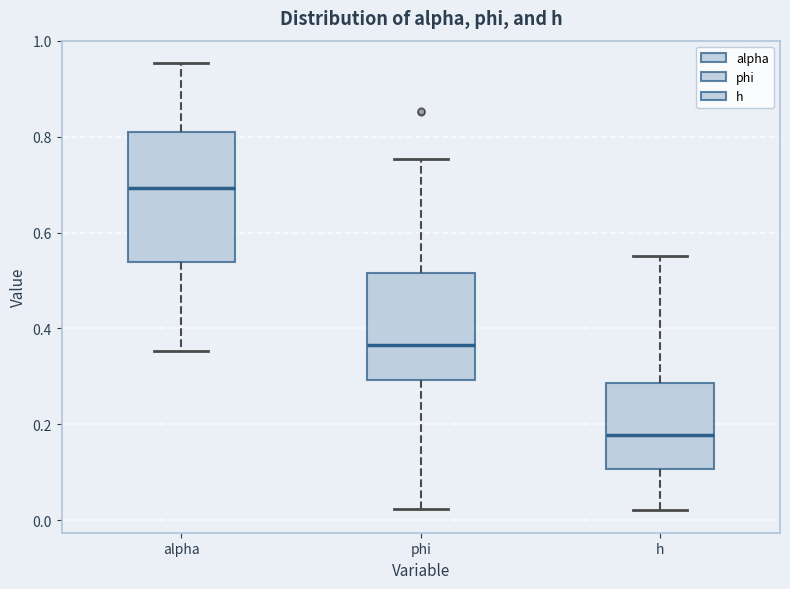

Where does the upper whisker of the box for alpha end on the y-axis? The values are not printed on the chart, so give them approximately, as read against the axis.

0.96